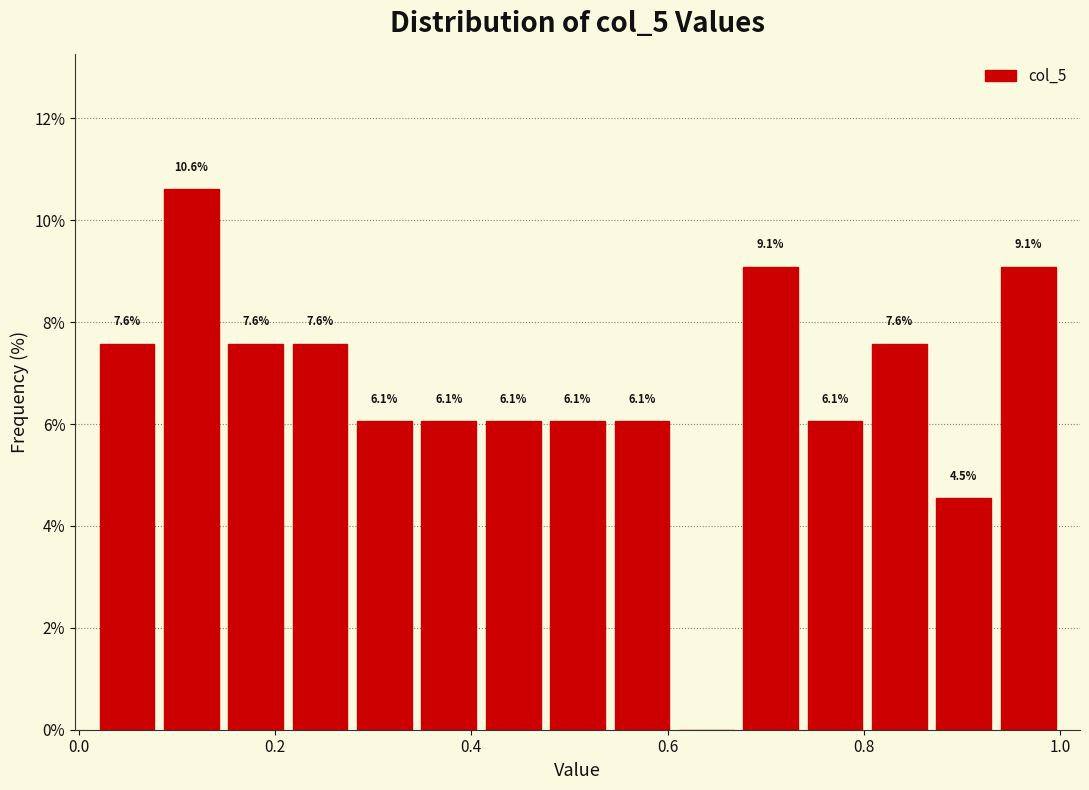

Around what value on the x-axis is the tallest bar? Give the approximate position of its centre, as read against the axis.

0.12